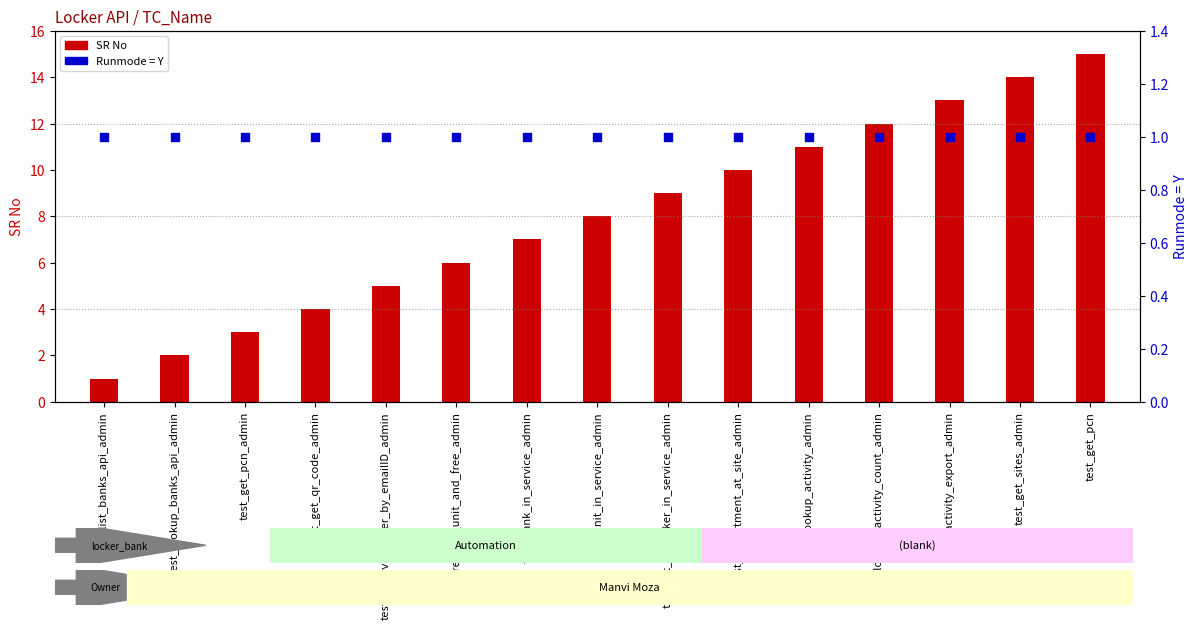

What is the total value across all series at test_list_department_at_site_admin?

11